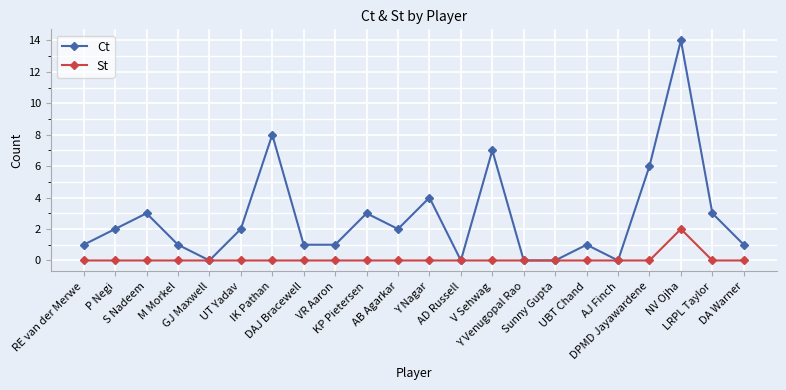

List the series in order of their peak value, lowest first.

St, Ct